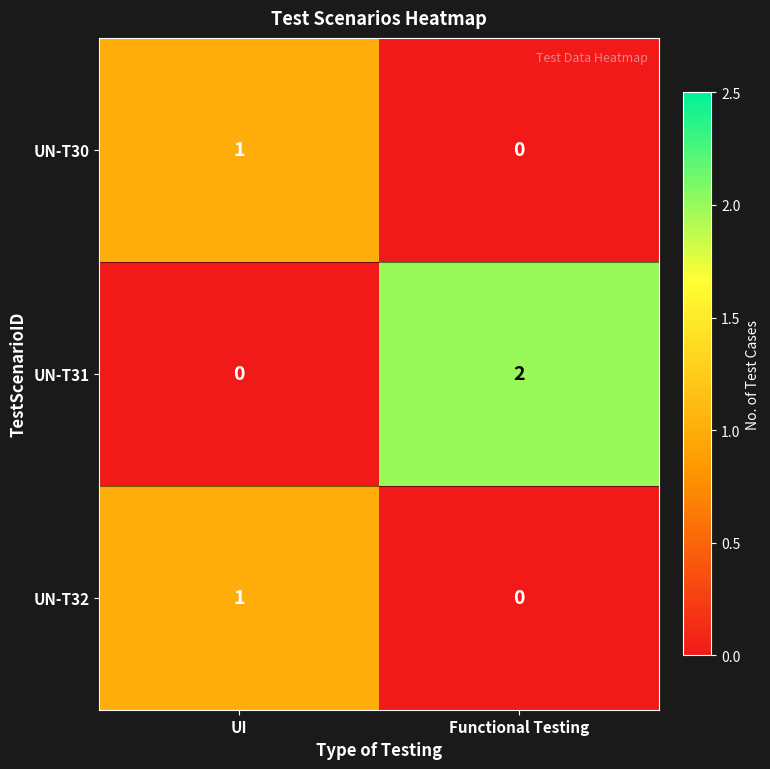

At which category does the chart reach its peak across all series?

Functional Testing